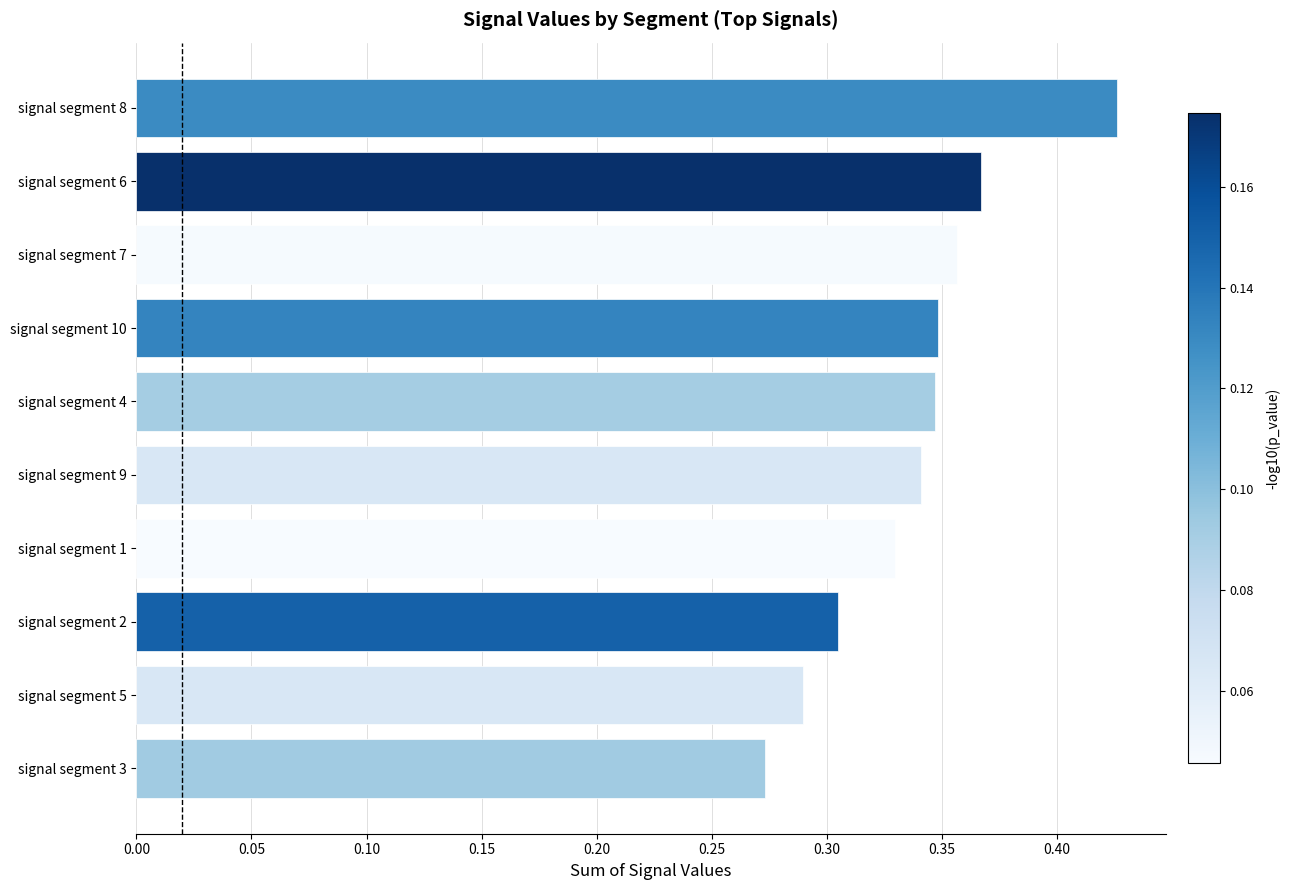

What is the sum of the values at signal segment 8 and signal segment 2?

0.7